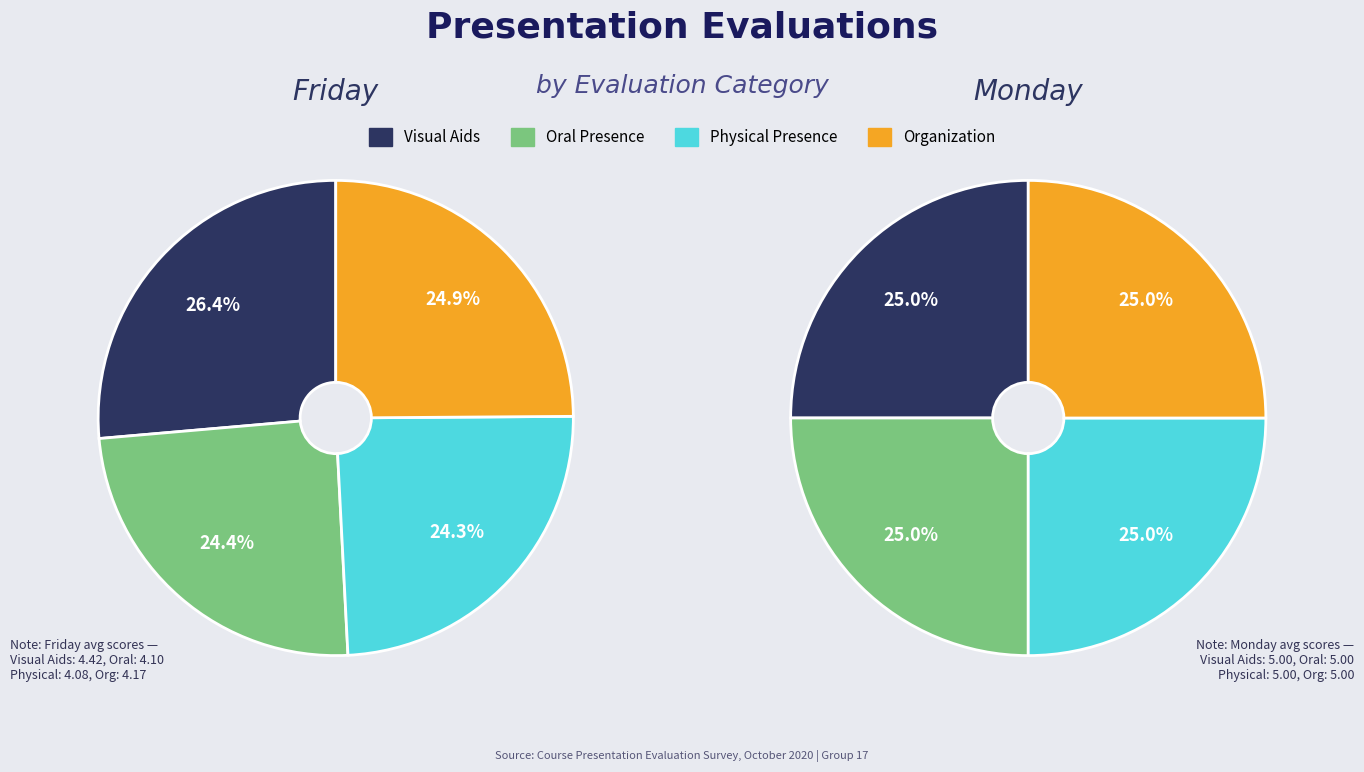

To the nearest percent, what percentage of the pie is Monday?

56%